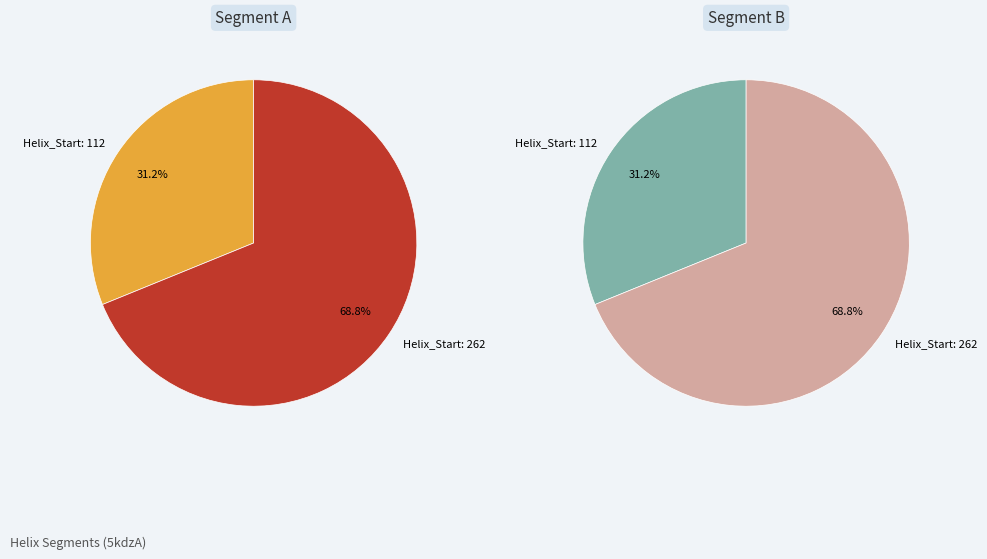

What is the change in value from 112 to 262?

+150